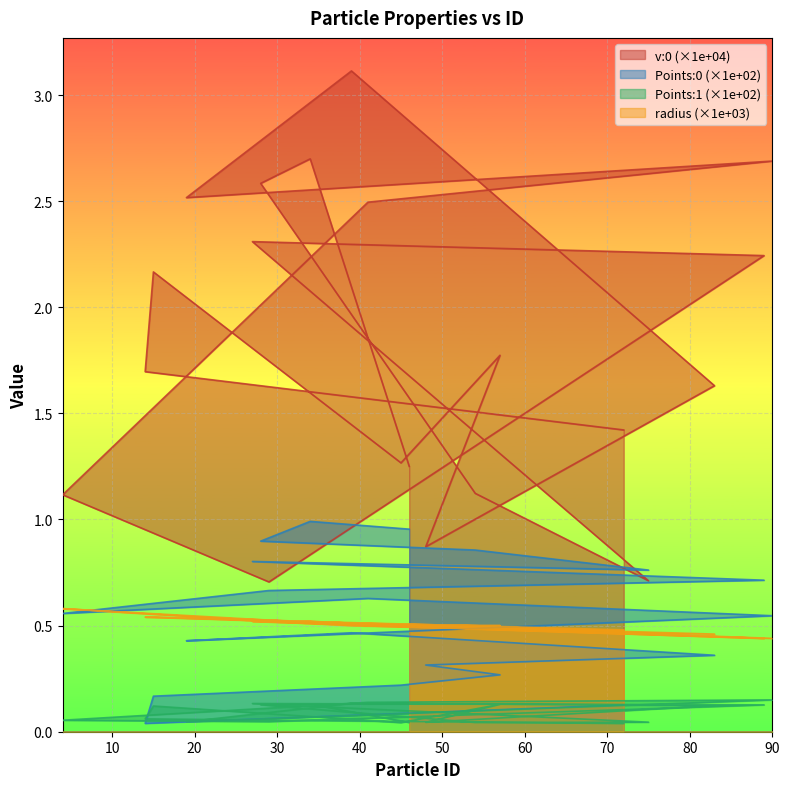

In v:0, how many points are lower than both neighbors (excluding endpoints)?

5